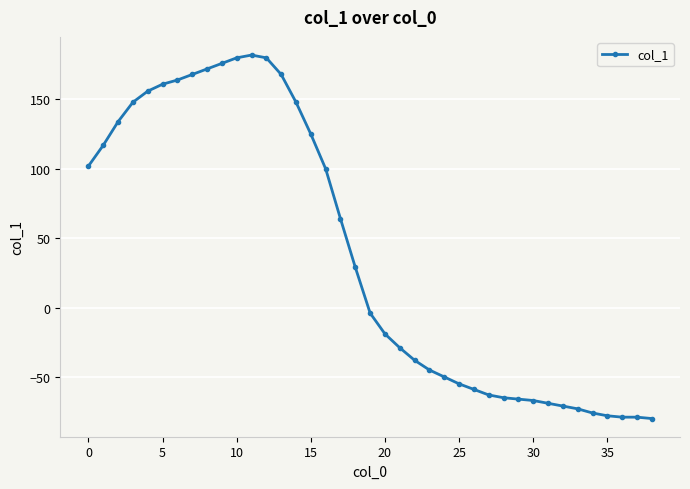

What is the difference between the maximum and second lowest values?

261